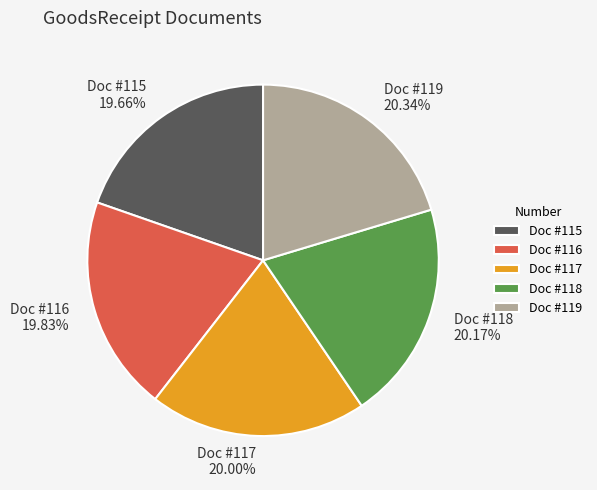

What is the ratio of the value at Doc #115 to the value at Doc #118?

1.0